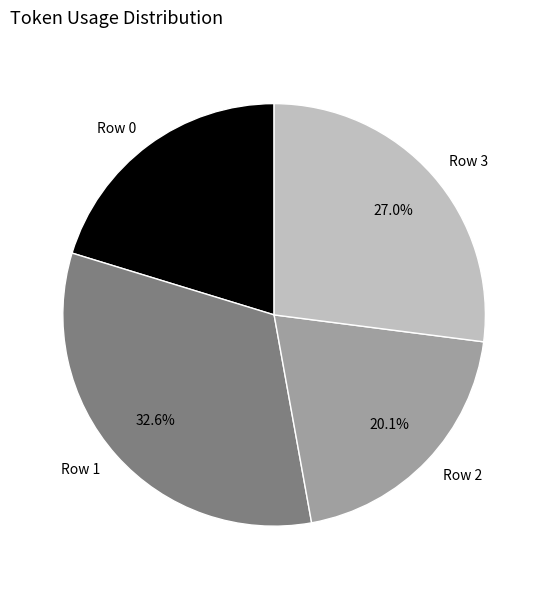

To the nearest percent, what is the difference between the Row 2 and Row 3 slice percentages?

7%